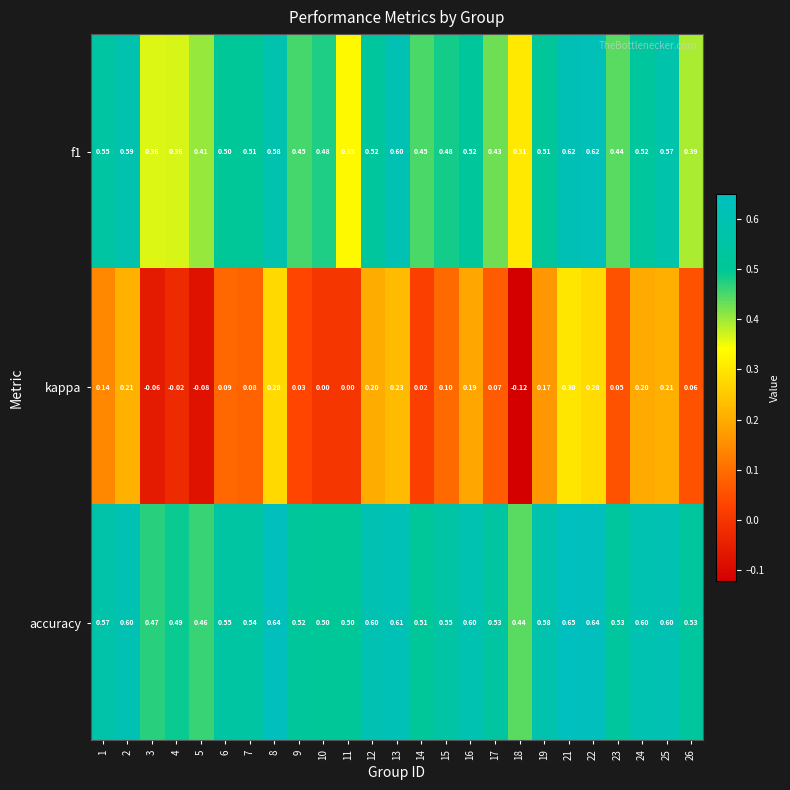

Which series has the widest spread of values?

kappa